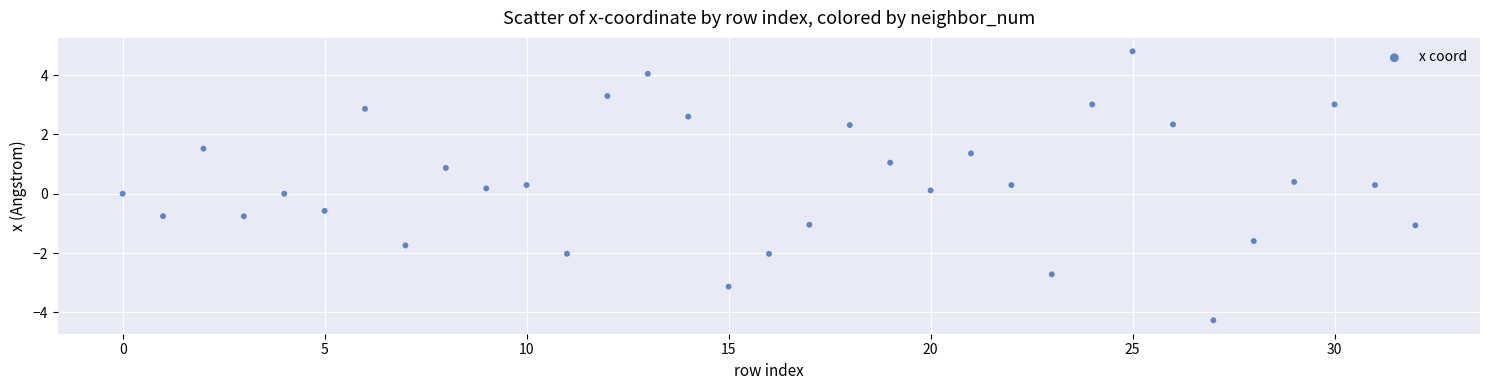

What is the range of Y values (max minus min)?

9.1